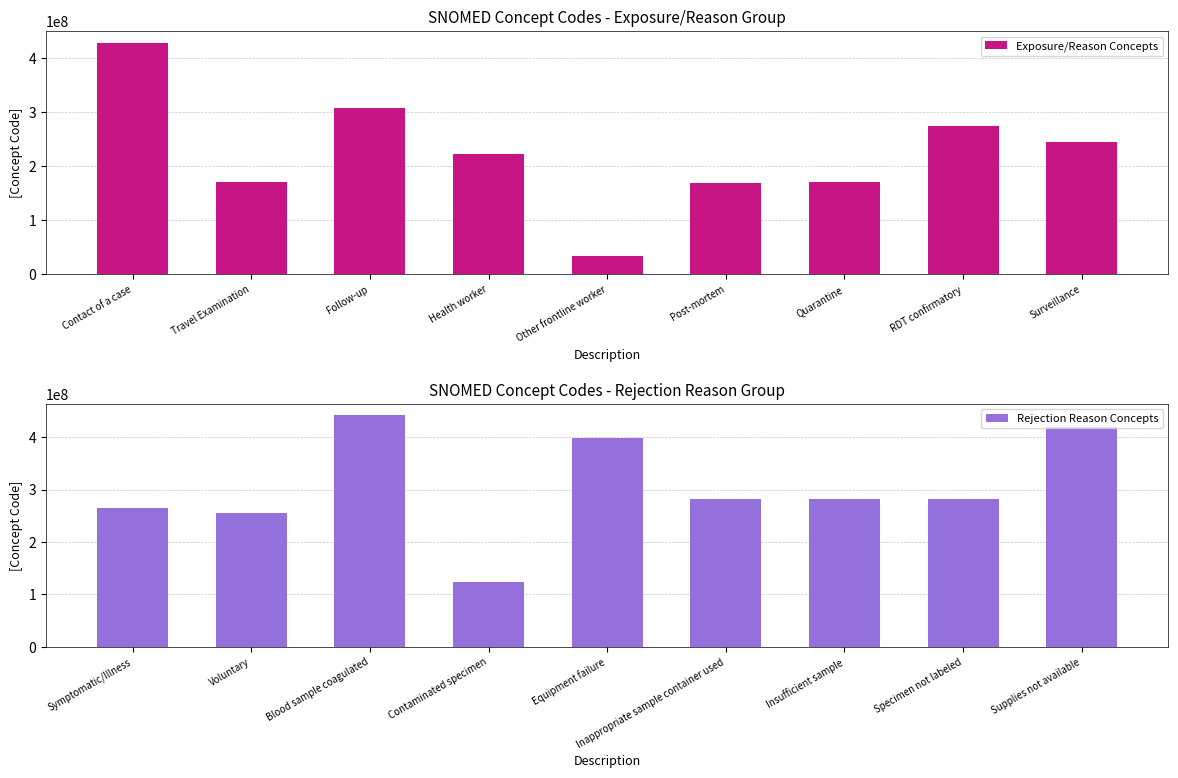

Is it true that Exposure/Reason Concepts equals 73418683 at Quarantine?

False